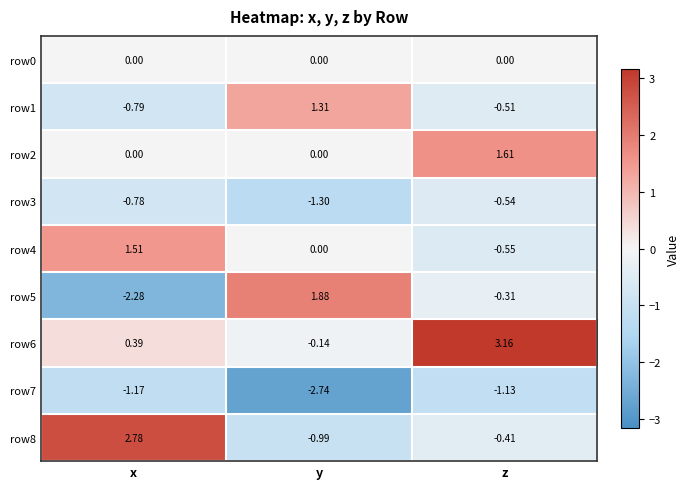

Count the number of categories in the chart.

3